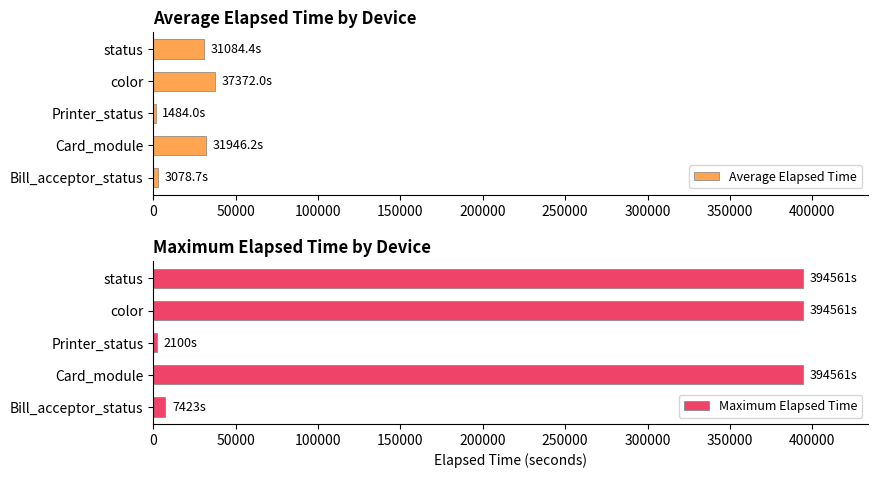

How many bars are there in each group?

2